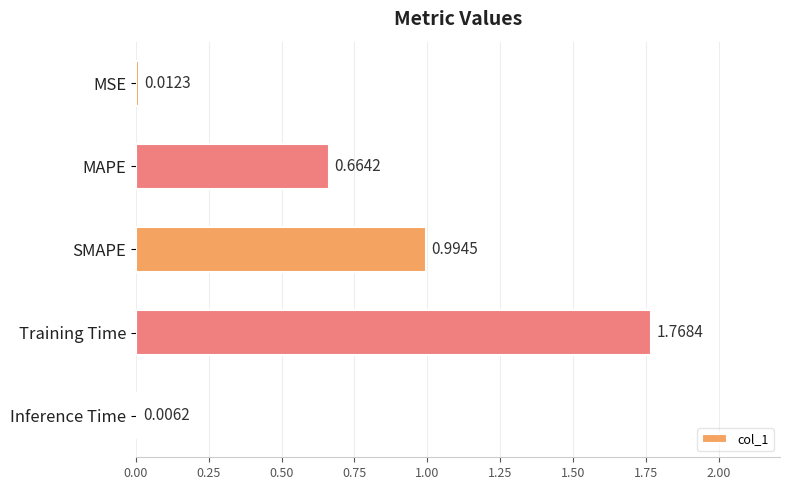

Which has a higher value, MSE or SMAPE?

SMAPE